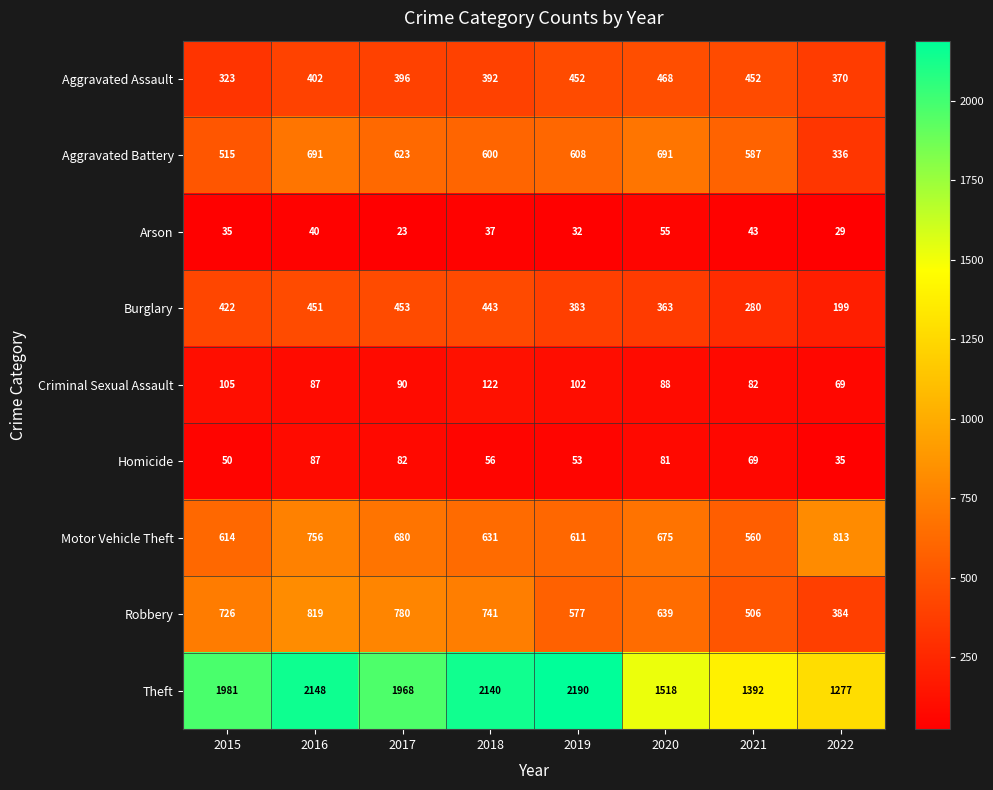

Which category has the highest value across all series?

2019